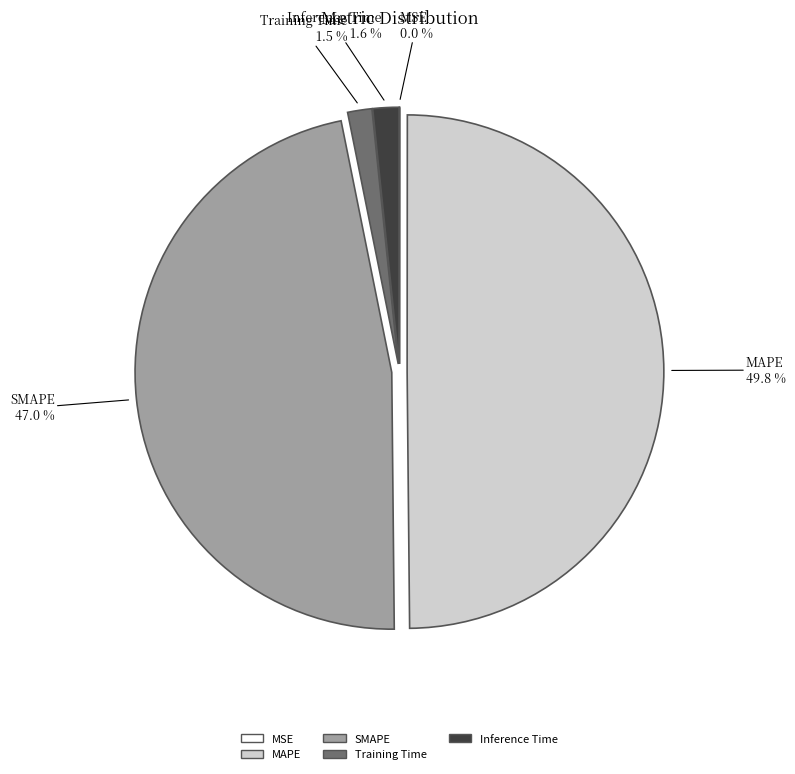

Is the sum of Inference Time and MAPE greater than half?

Yes